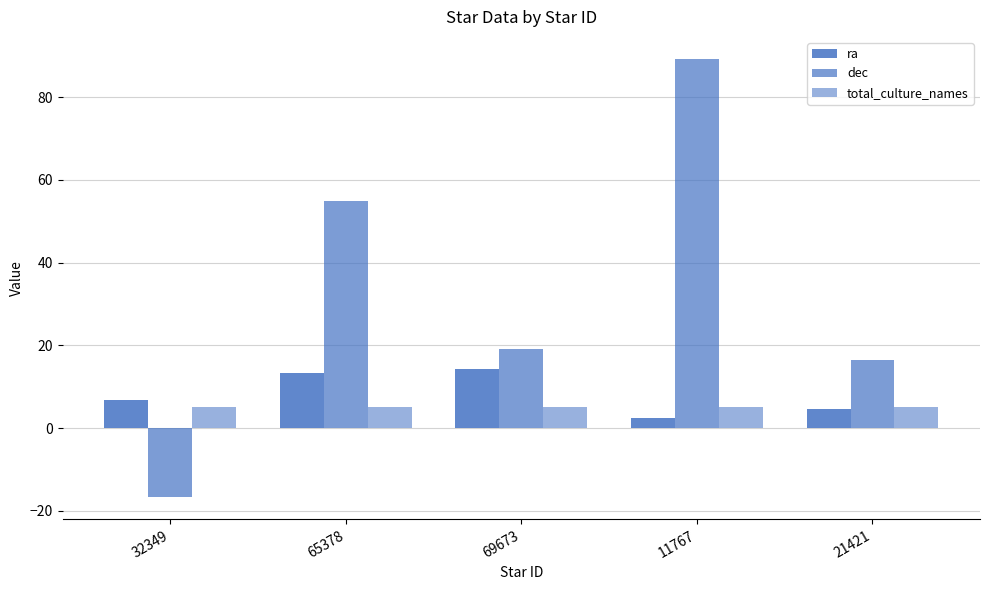

What is the difference between the ra values at 32349 and 69673?

7.5